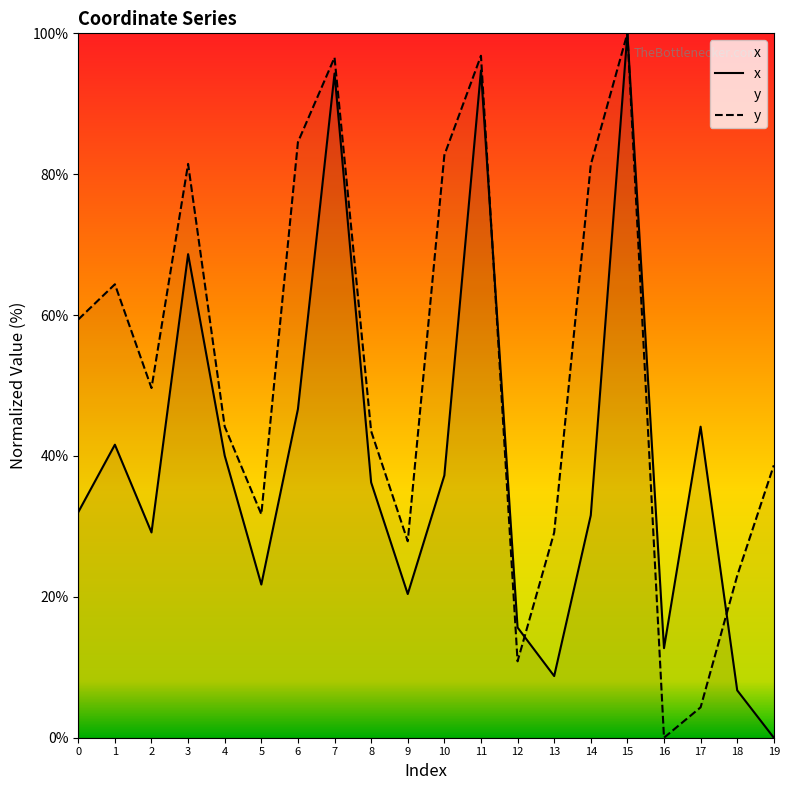

What is the approximate value of y at 18?

23.0